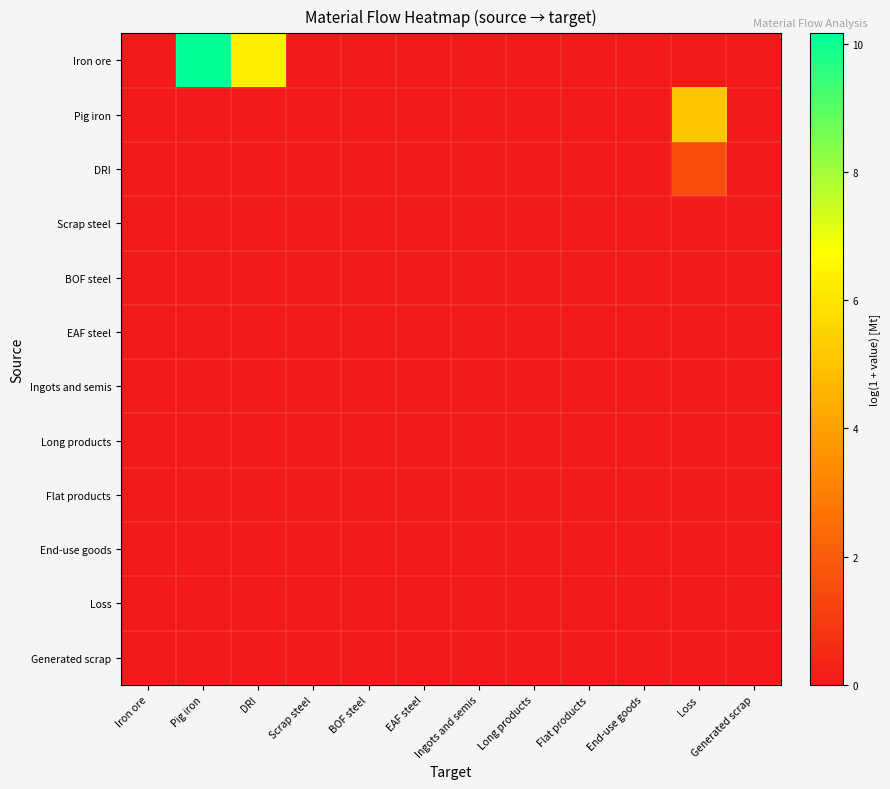

Which series has the largest total across all categories?

Iron ore